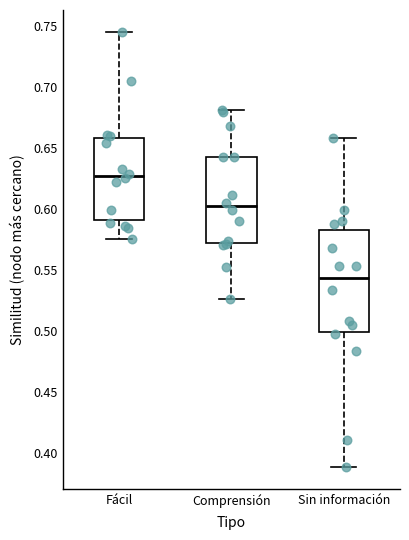

Which box is the tallest, from its lower edge to its upper edge?

Sin información